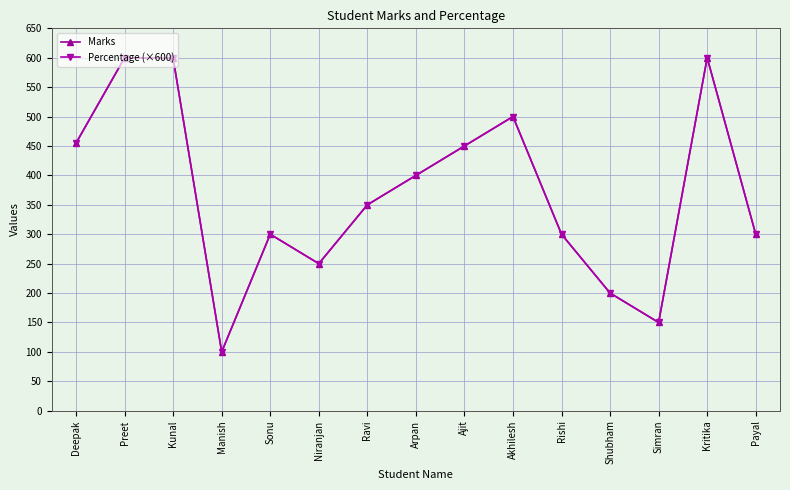

Is the value of Marks at Ravi greater than the value of Percentage (×600) at Ajit?

No